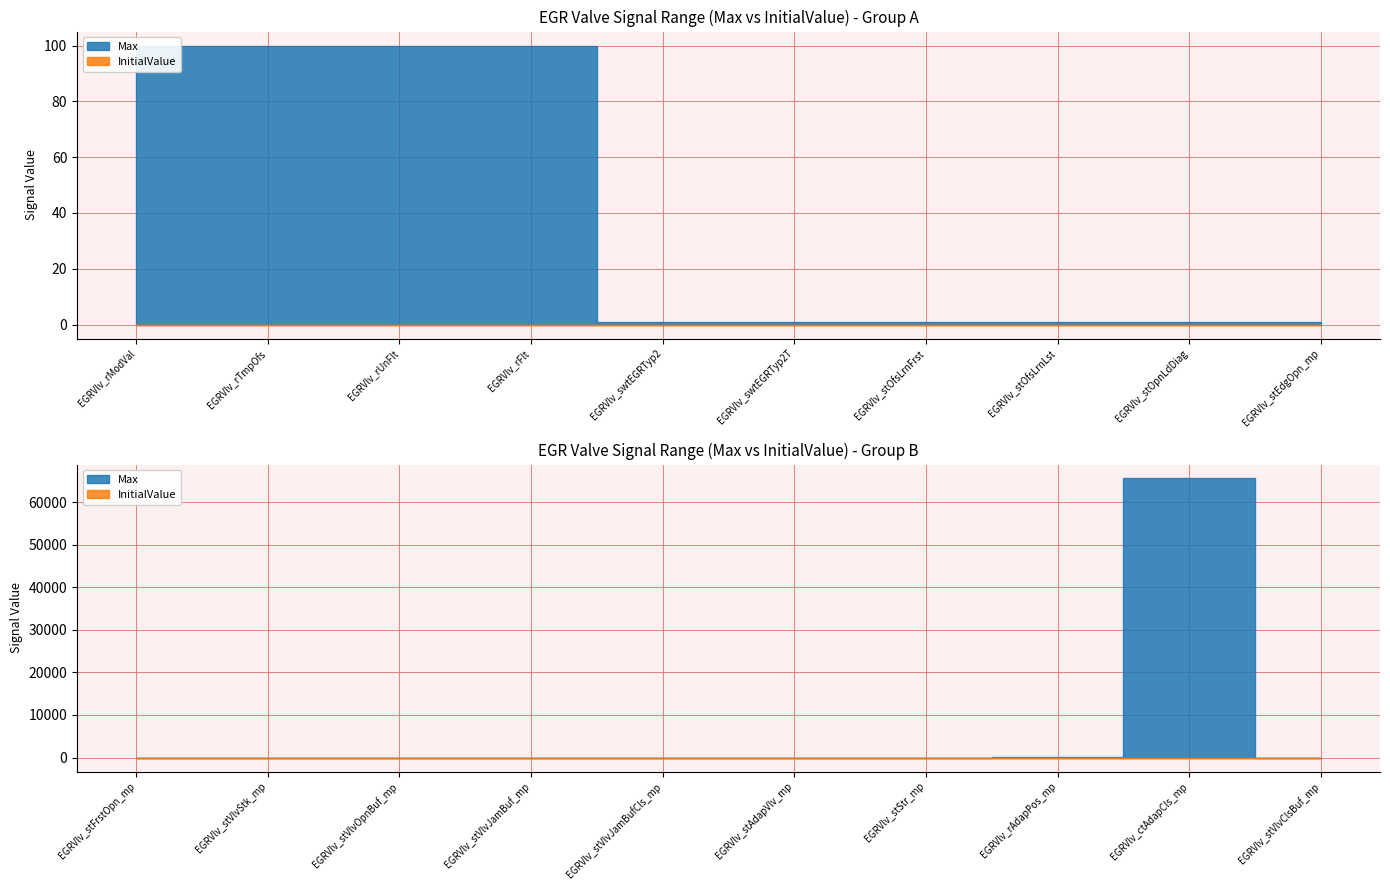

The value of Max at EGRVlv_stOfsLrnFrst is 1. True or false?

False